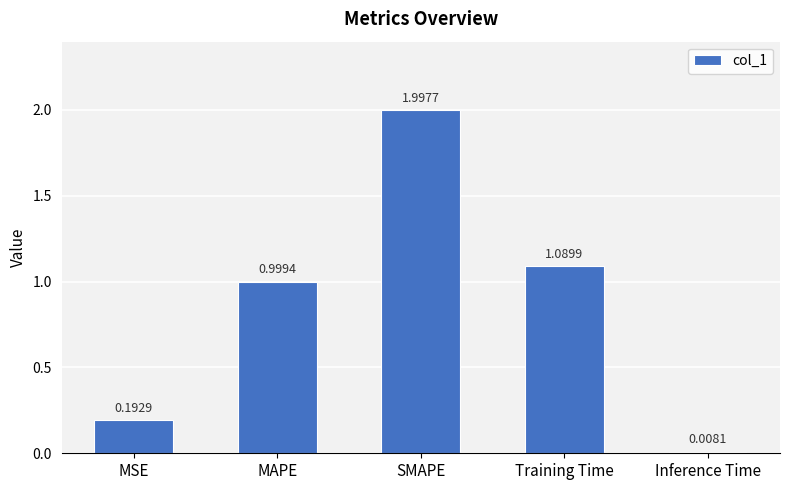

List the labels in order of value, largest first.

SMAPE, Training Time, MAPE, MSE, Inference Time